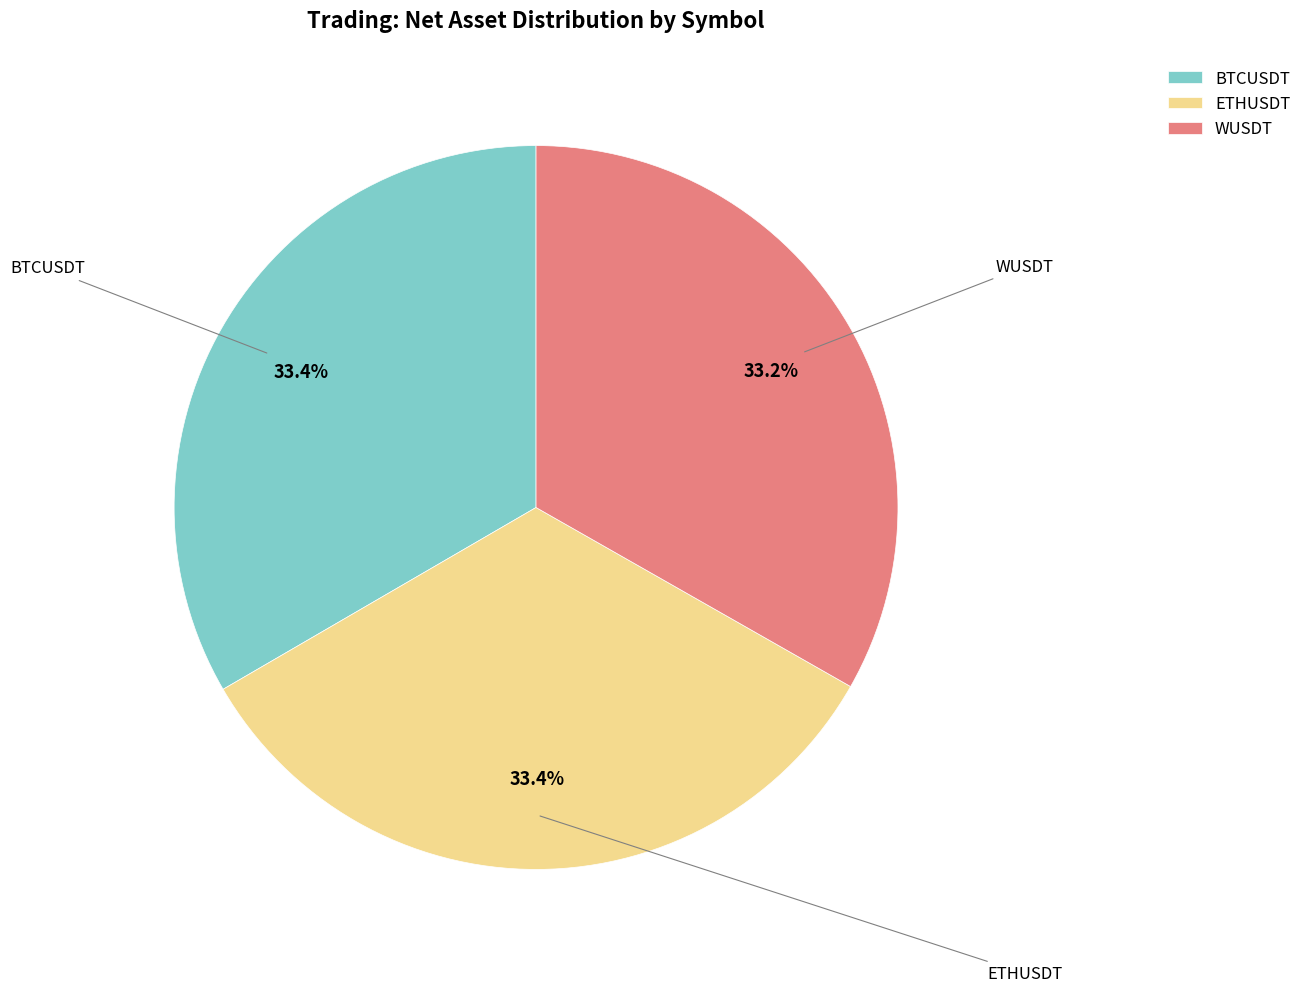

To the nearest percent, what percentage of the pie is WUSDT?

33%